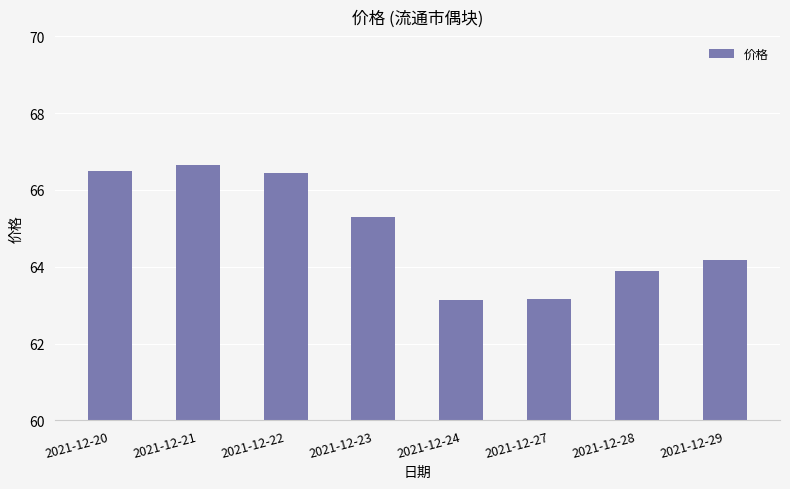

What is the sum of the values at 2021-12-28 and 2021-12-23?

129.2